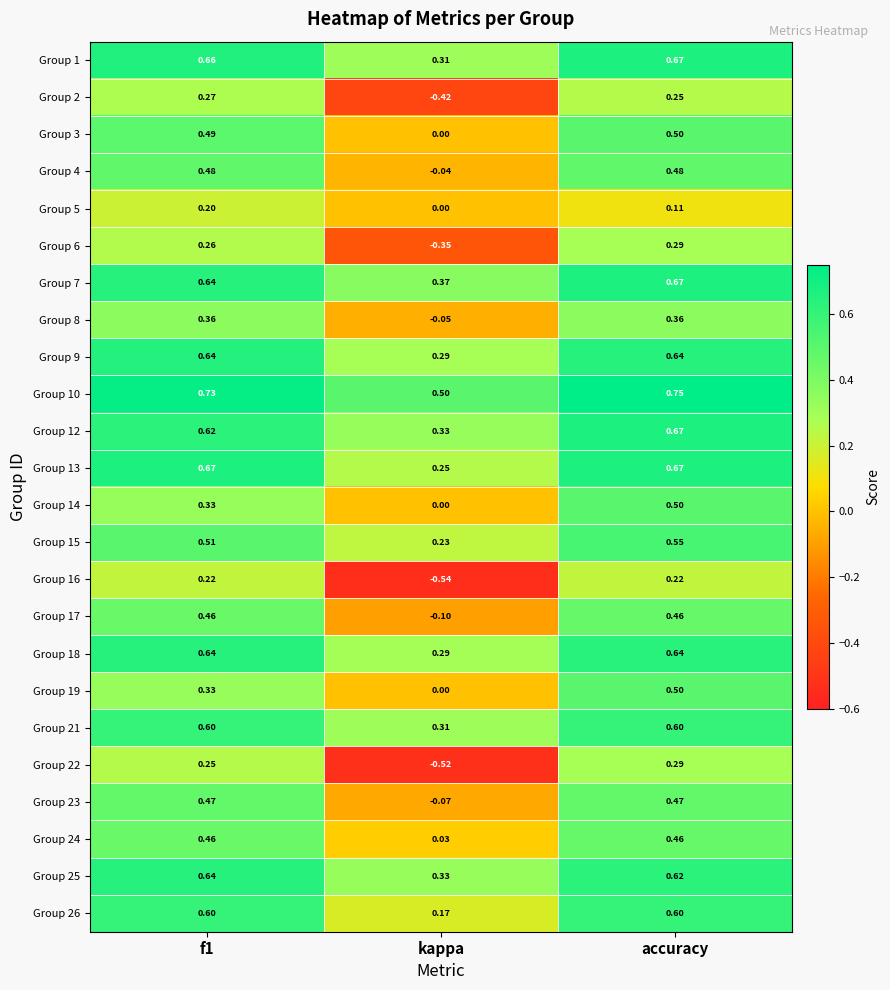

Which label corresponds to the largest value in the chart?

accuracy